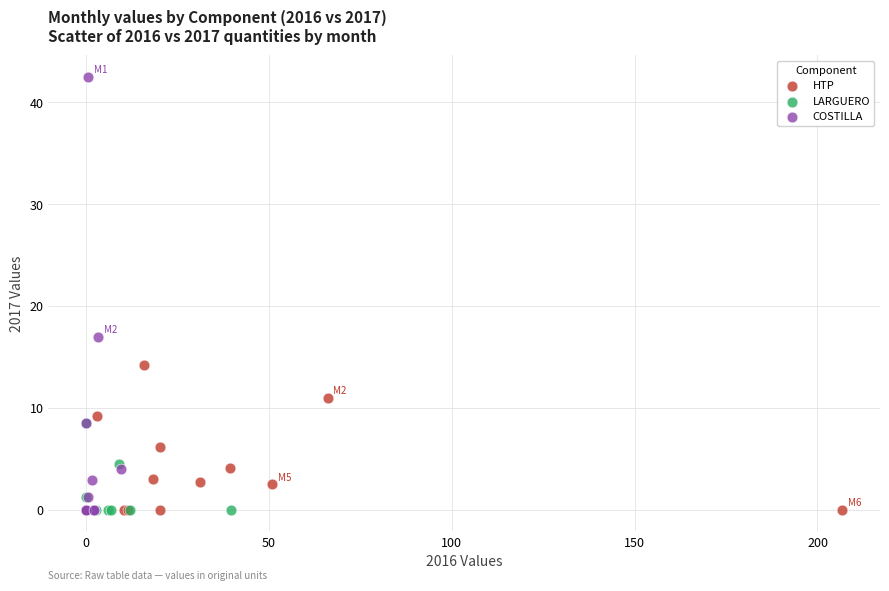

What are all the series names shown in the legend?

HTP, LARGUERO, COSTILLA